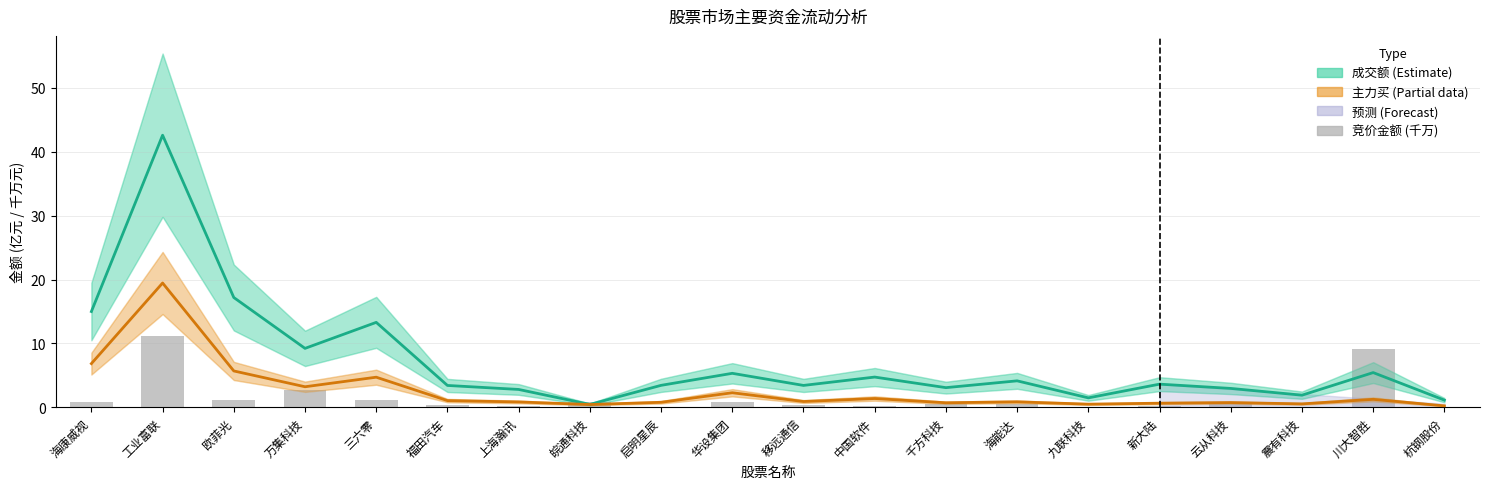

What is the minimum value shown in the chart?

0.1